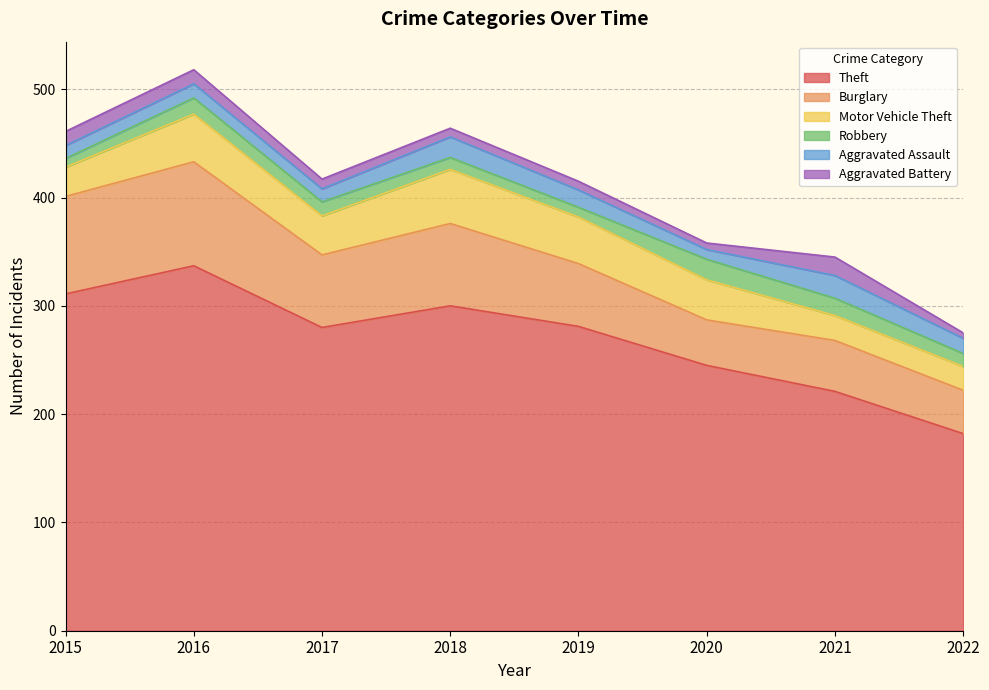

Does the chart display data point markers on the line(s)?

No